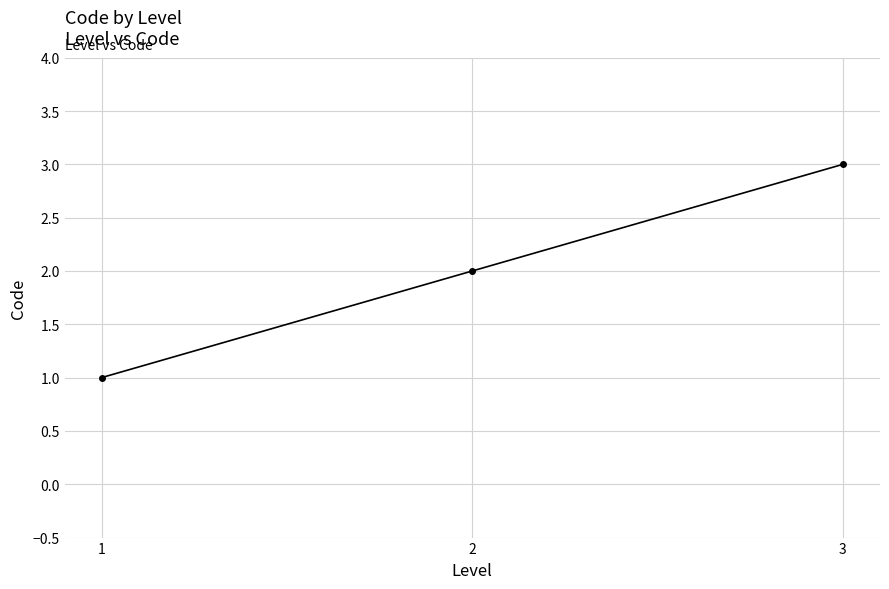

What is the difference between the maximum and minimum values?

2